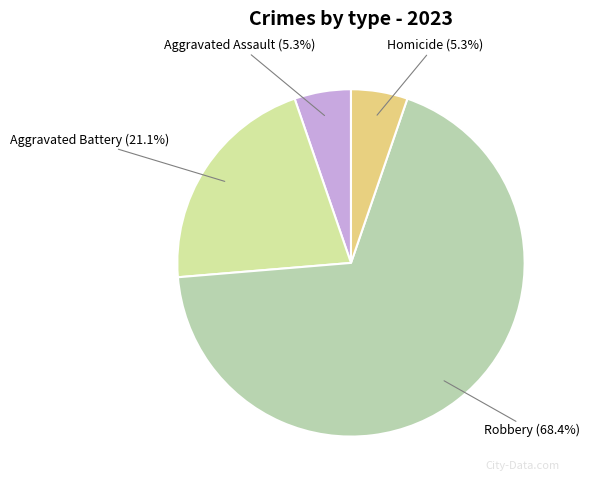

Is there any slice that represents more than half of the pie?

Yes